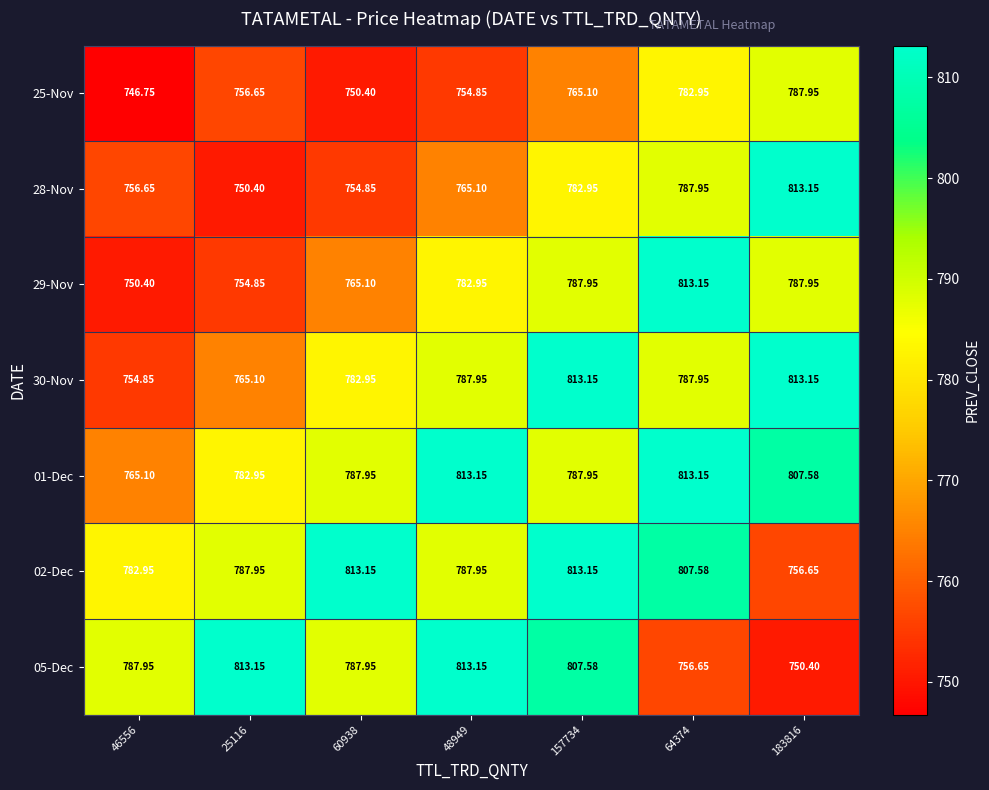

Is the value of 28-Nov at 60938 greater than the value of 29-Nov at 183816?

No